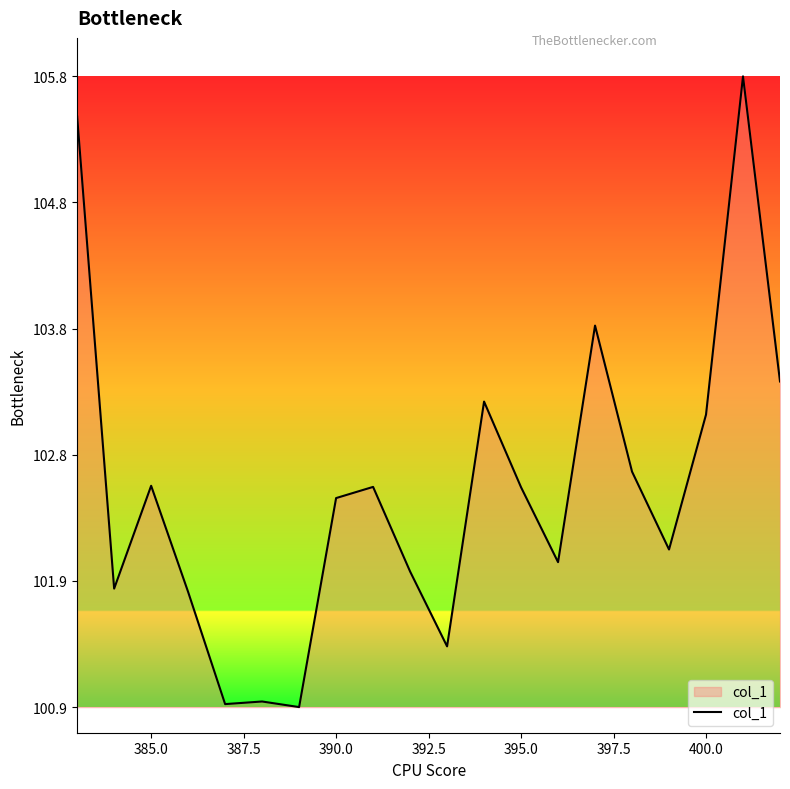

What is the smallest value displayed?

100.9